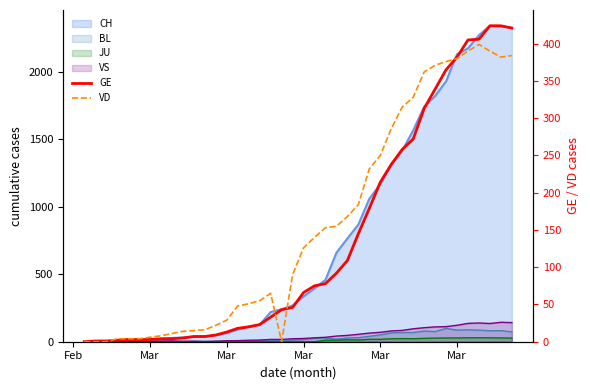

True or false: VD has more than 0 points higher than both neighbors.

True